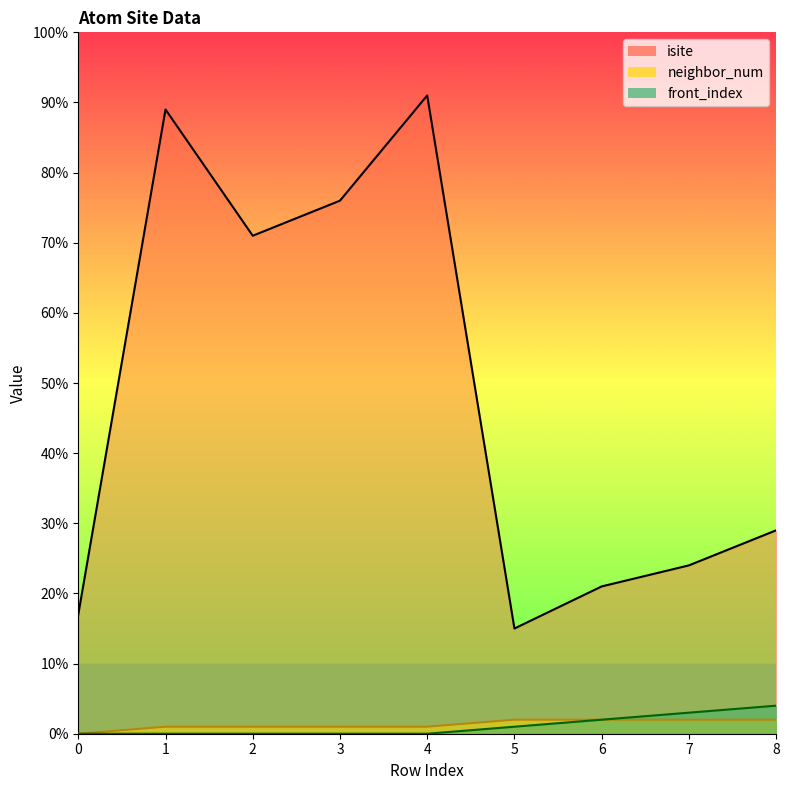

What is the average value of the neighbor_num series?

1